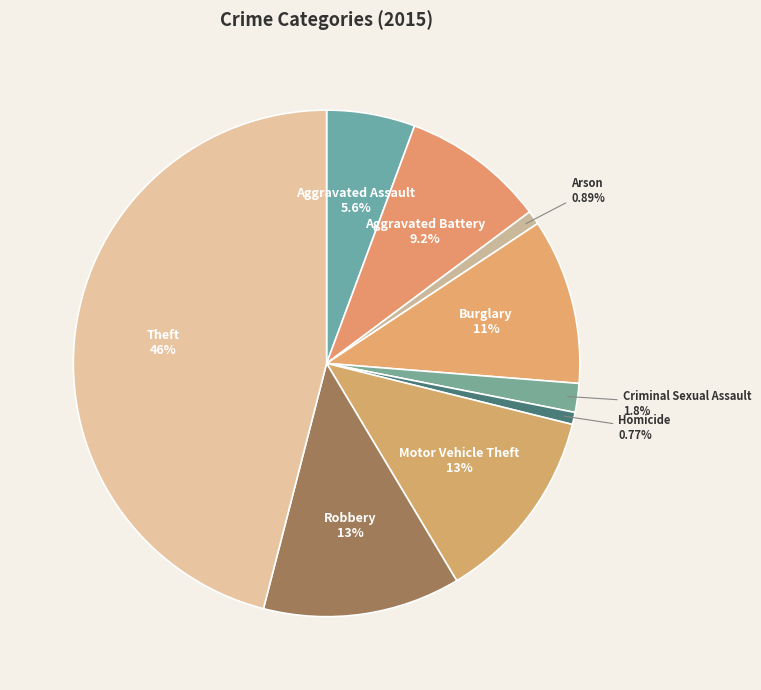

To the nearest percent, what portion does Robbery represent?

13%